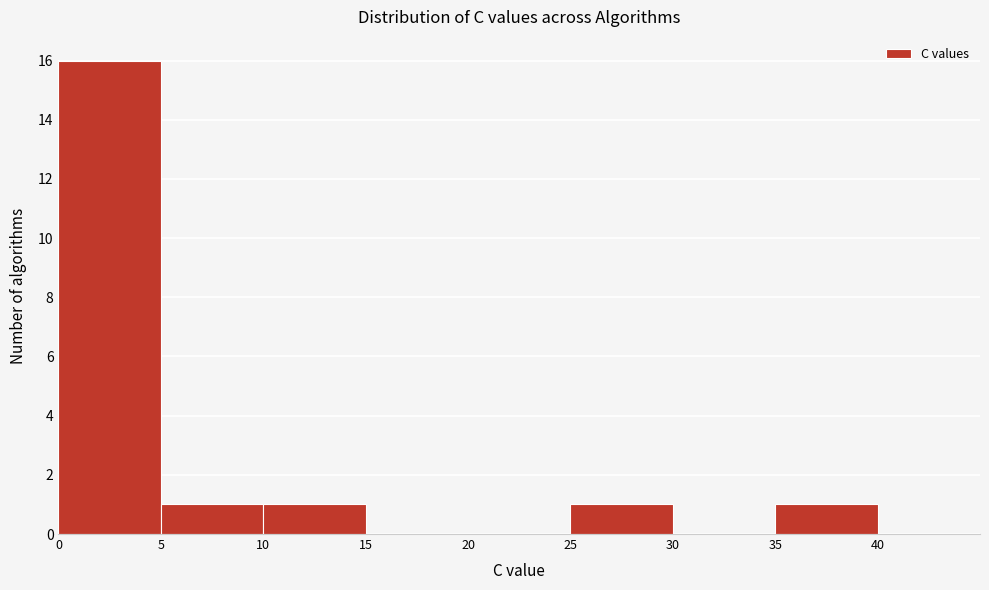

Which range on the x-axis has the tallest bar?

0 to 5